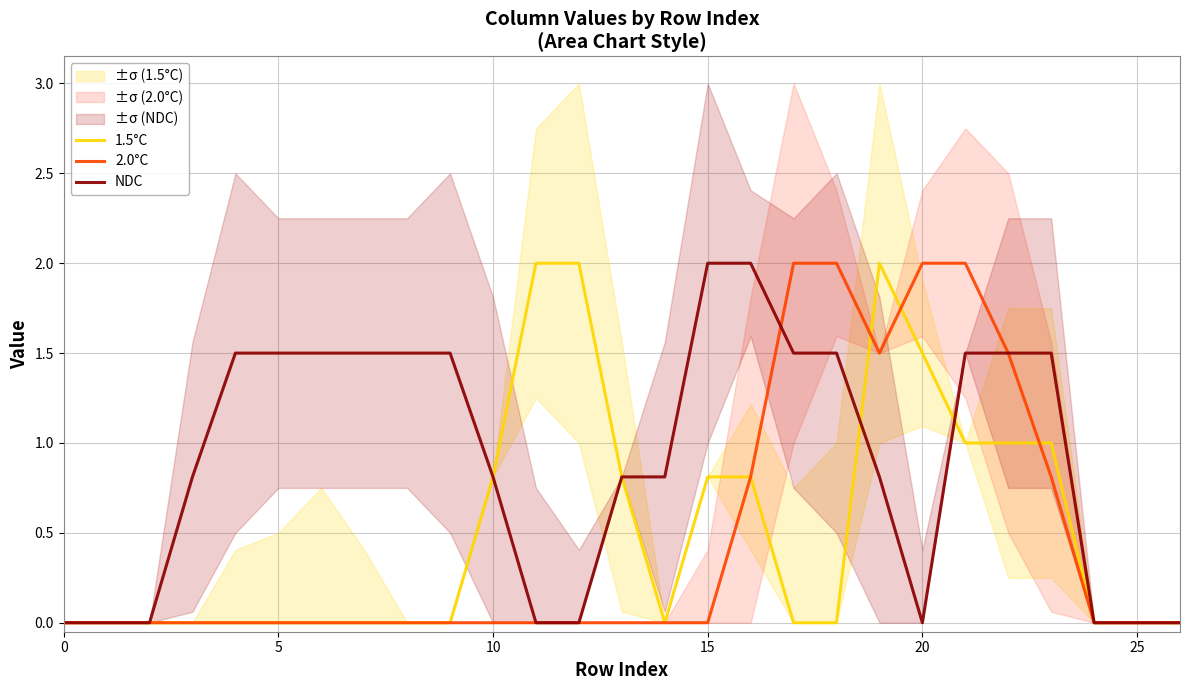

Does the chart display data point markers on the line(s)?

No